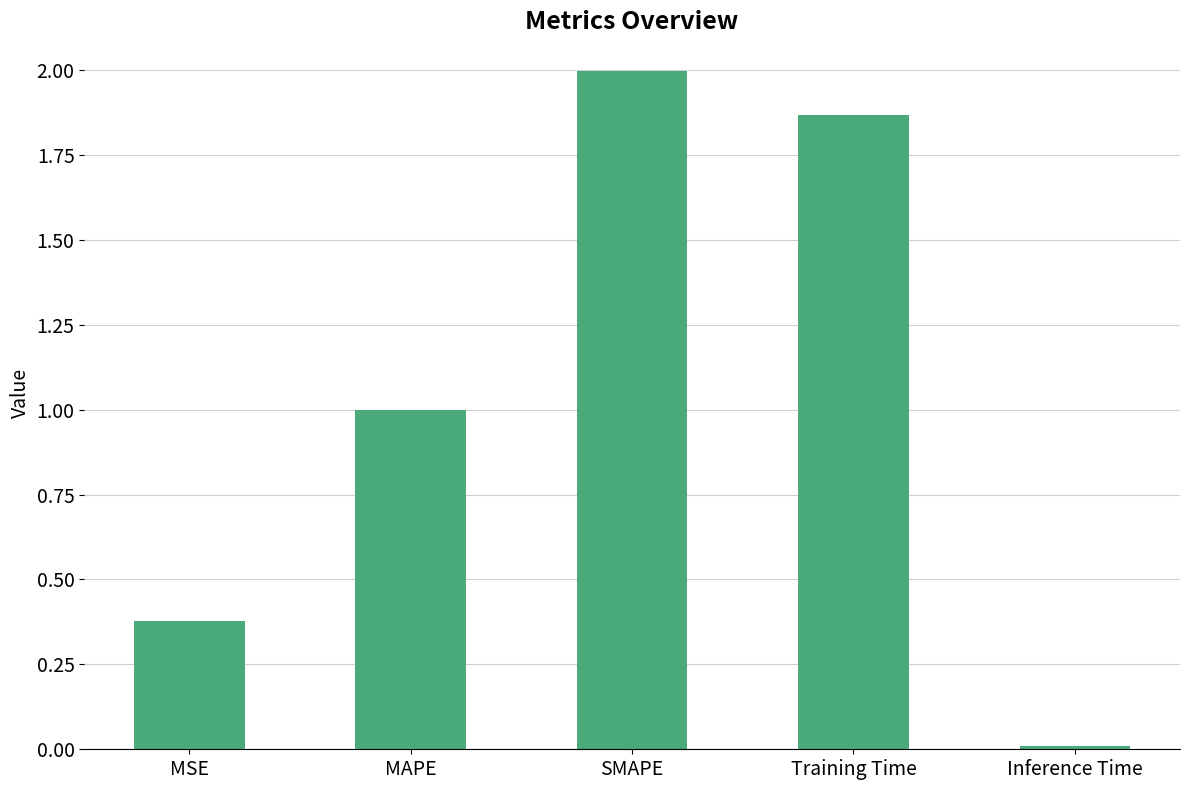

At which label is the value closest to 1?

MAPE